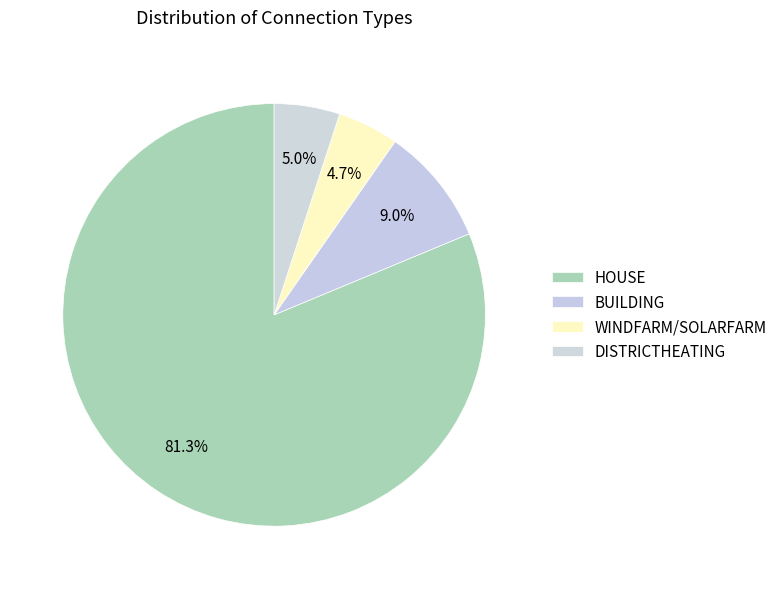

The BUILDING slice represents 9% of the pie. True or false?

True